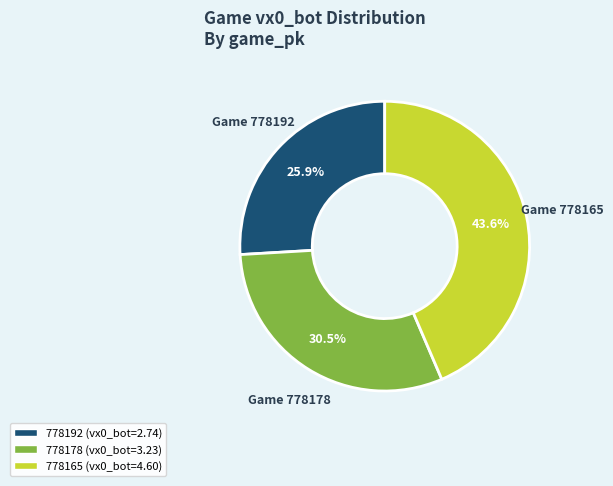

Does 778165 represent more than half of the total?

No